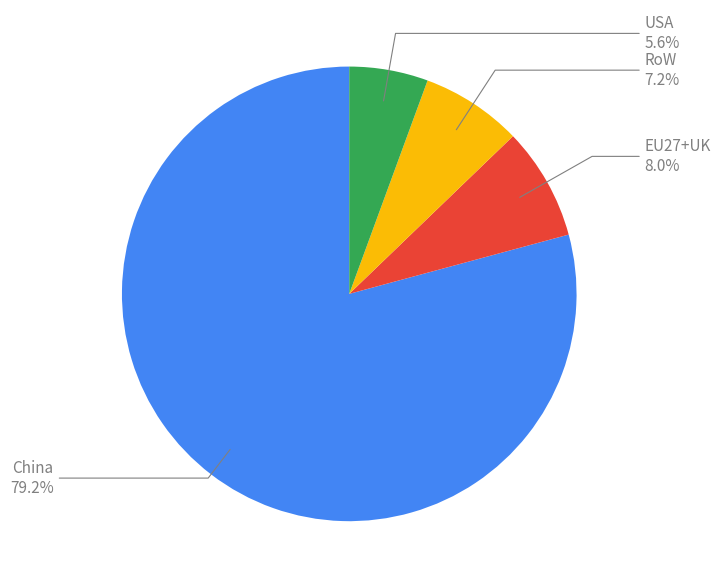

Is there a majority slice in this chart?

Yes